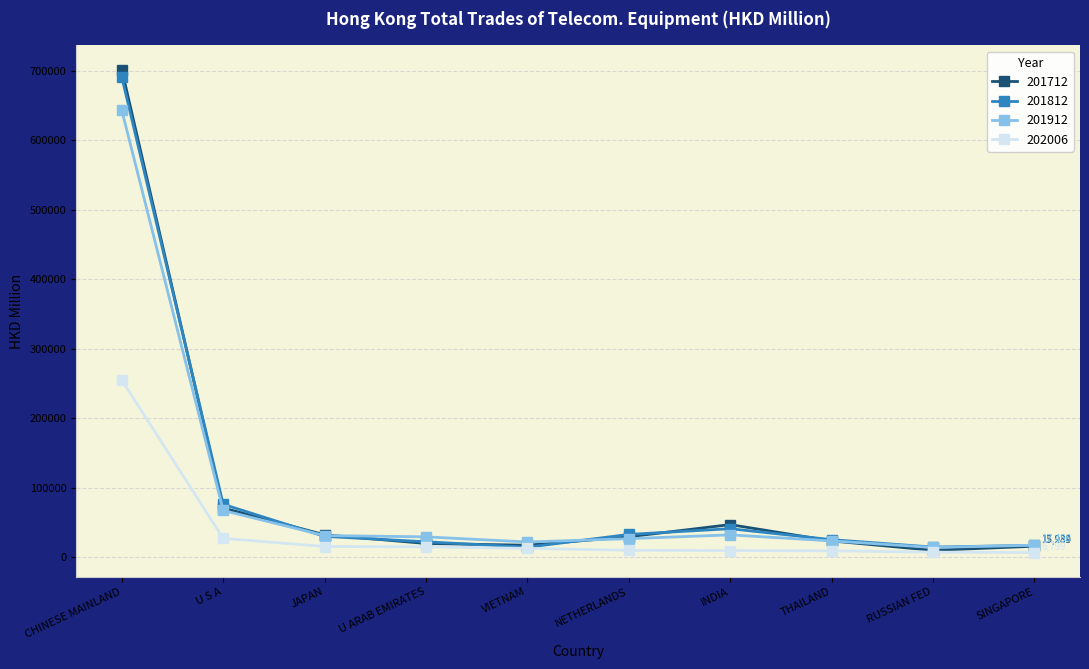

What is the difference between the maximum and second lowest values in the 201712 series?

685491.5